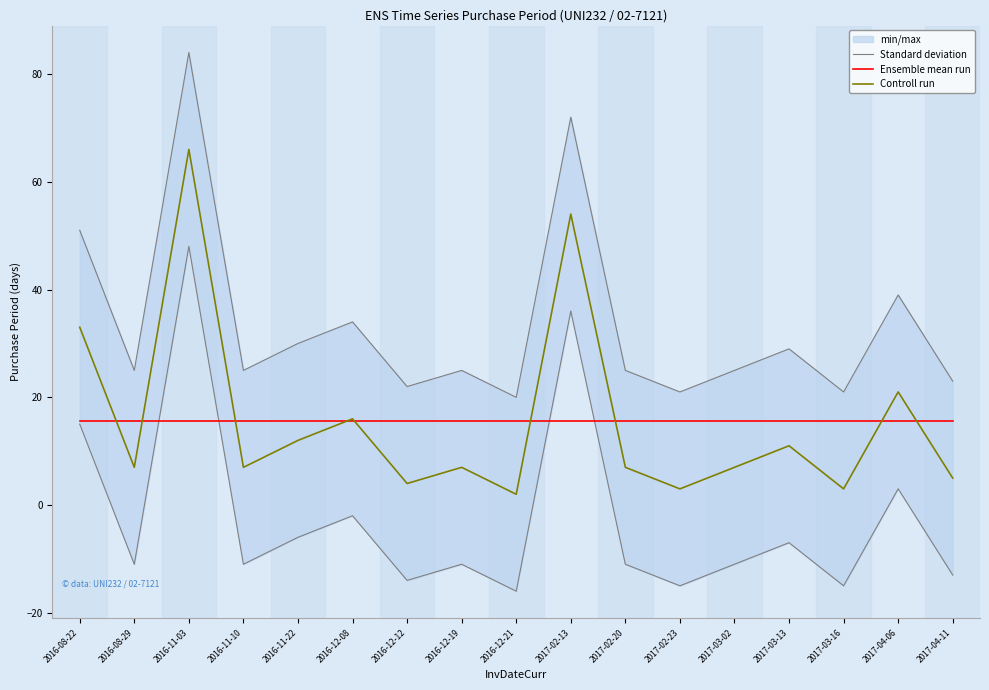

Read the Ensemble mean run value at 2016-11-03.

15.6